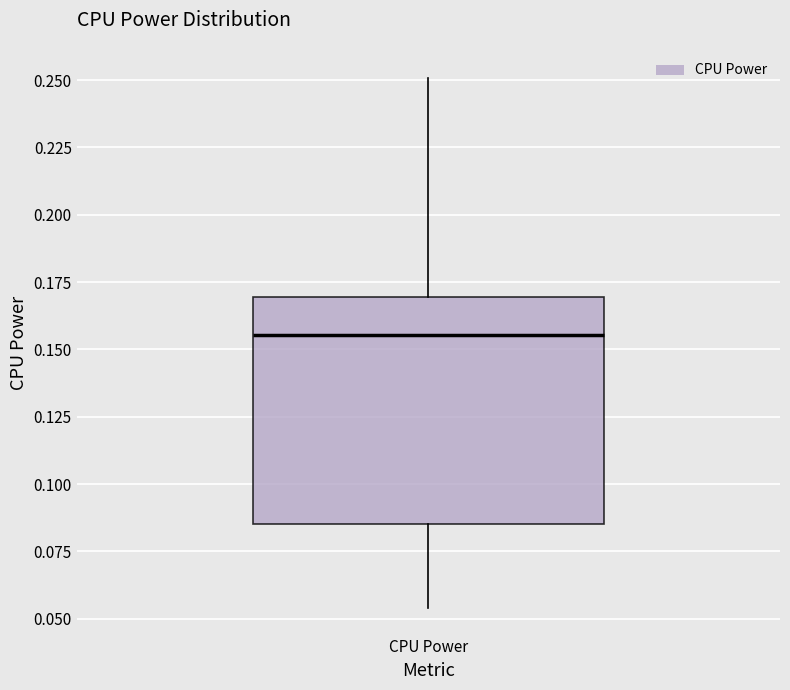

Transcribe this box plot: give where the median line is, the range the box spans, and where the two whiskers end, as read against the y-axis. The values are not printed on the chart, so give them approximately, as read against the axis.

median 0.155, box 0.085 to 0.170, whiskers 0.055 to 0.250